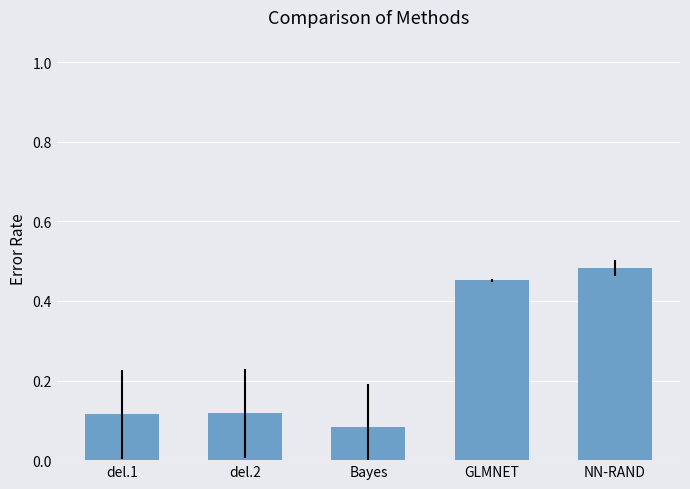

Which label corresponds to the largest value in the chart?

NN-RAND